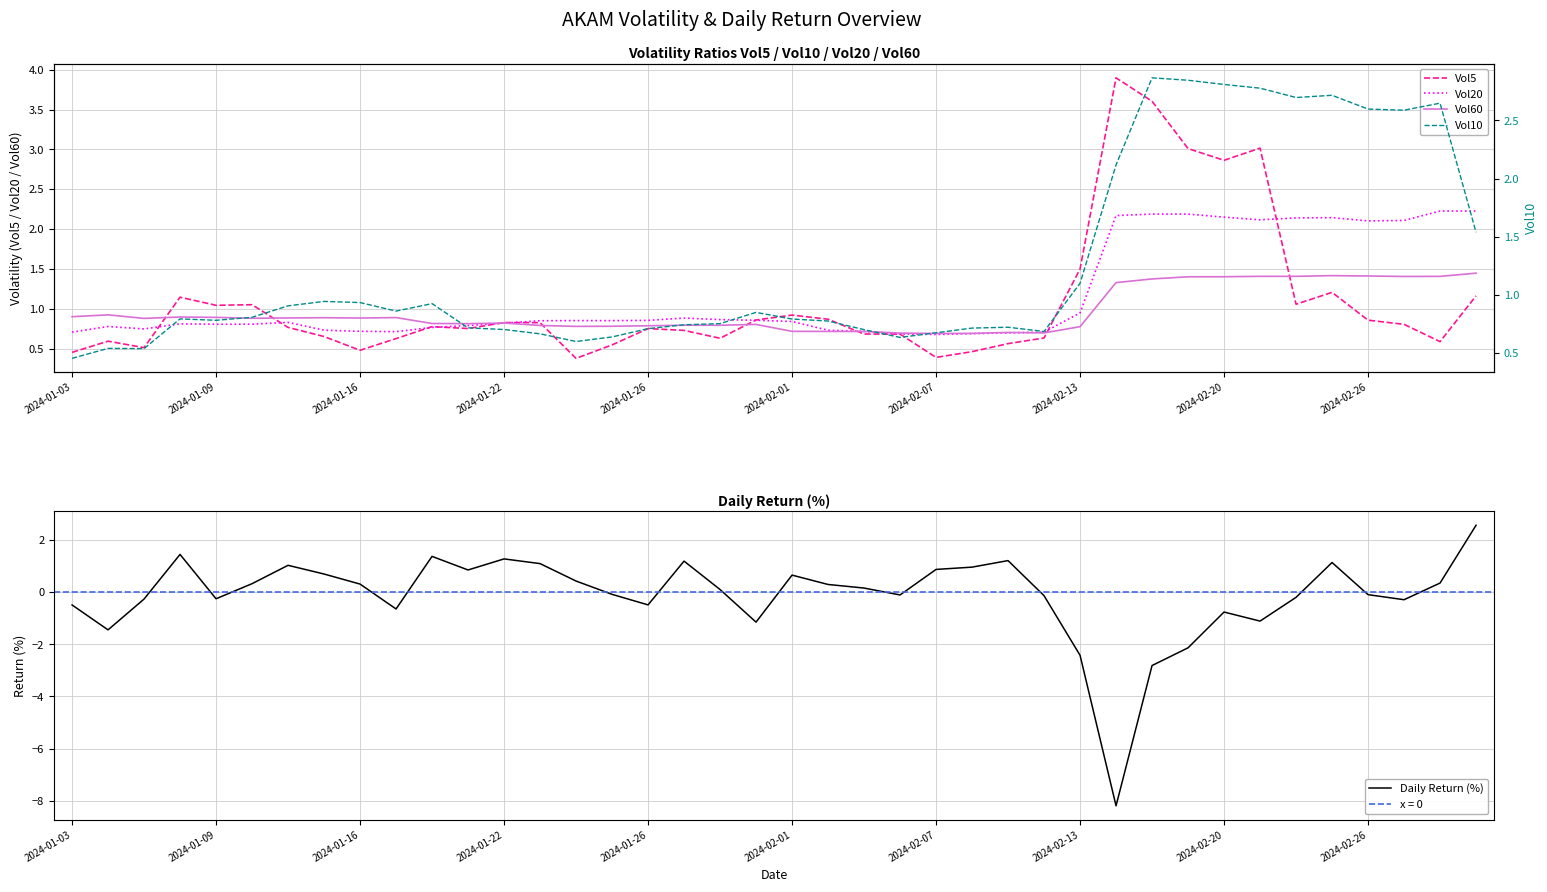

What is the smallest value displayed?

-8.2